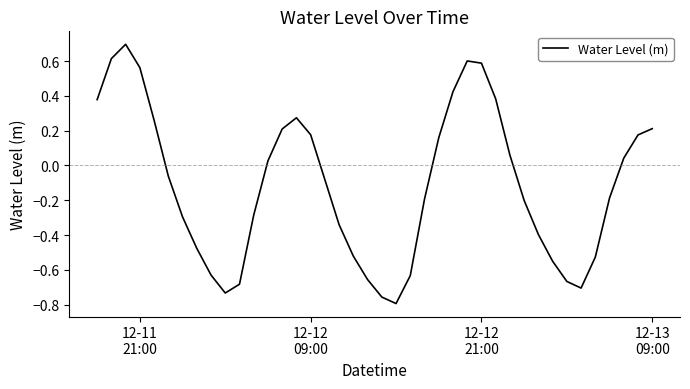

How many lines are shown in the chart?

1